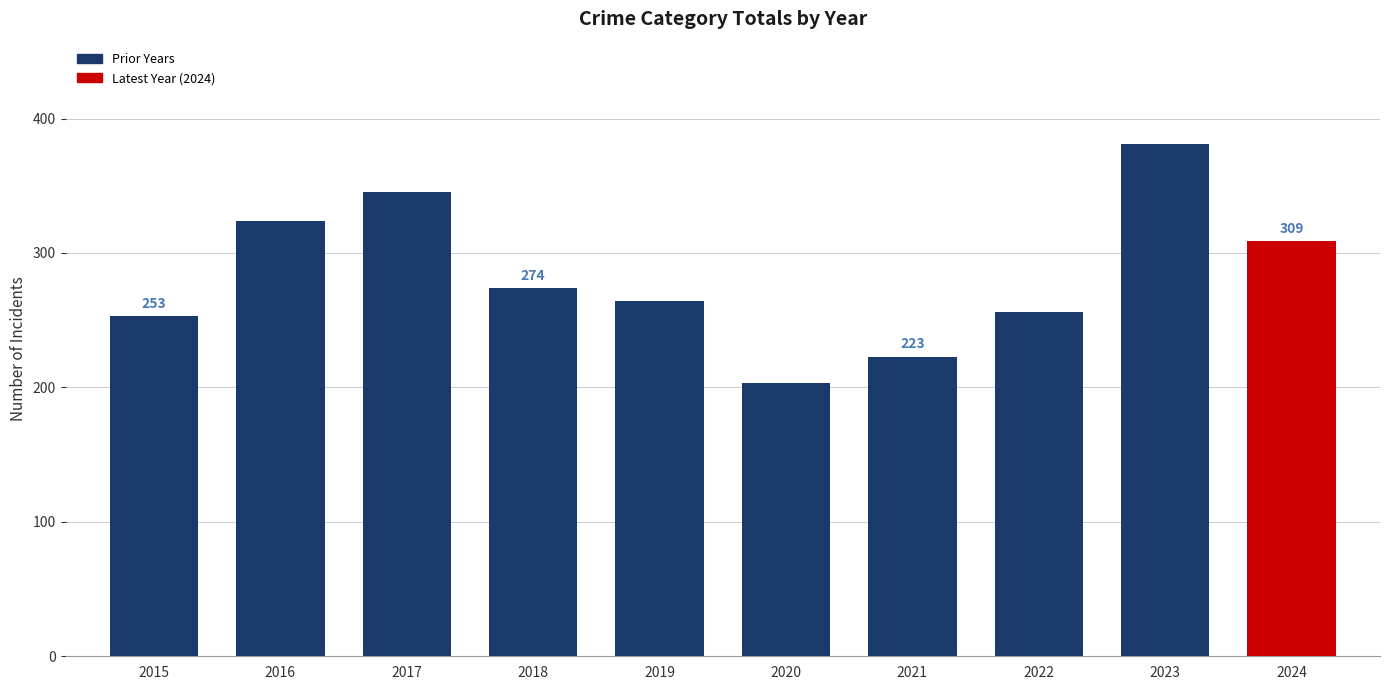

What is the value of the 9th bar from the left?

381